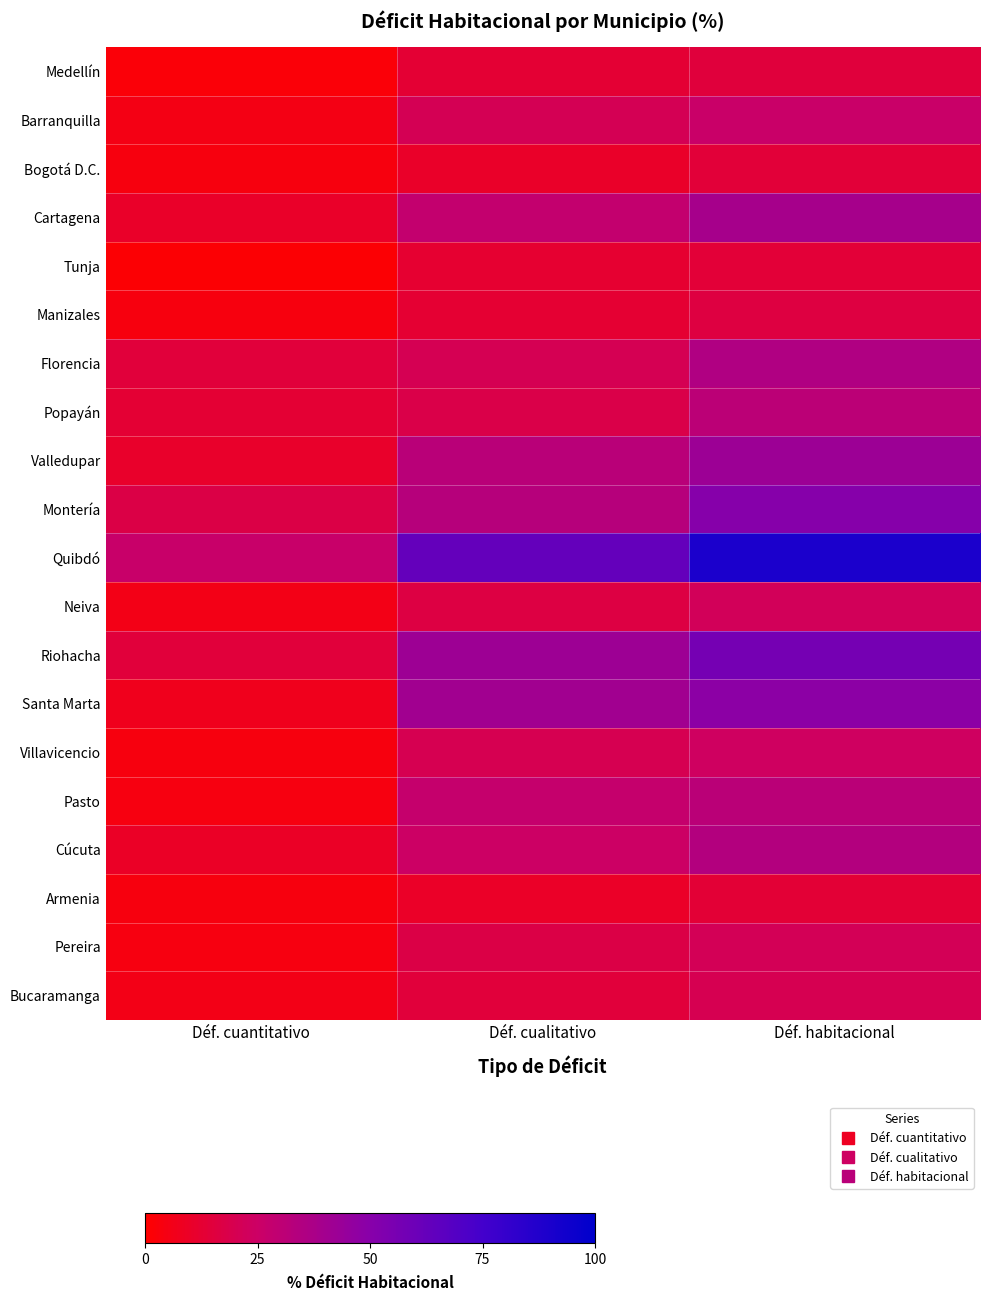

Which has a higher value, Déf. cuantitativo or Déf. cualitativo?

Déf. cualitativo